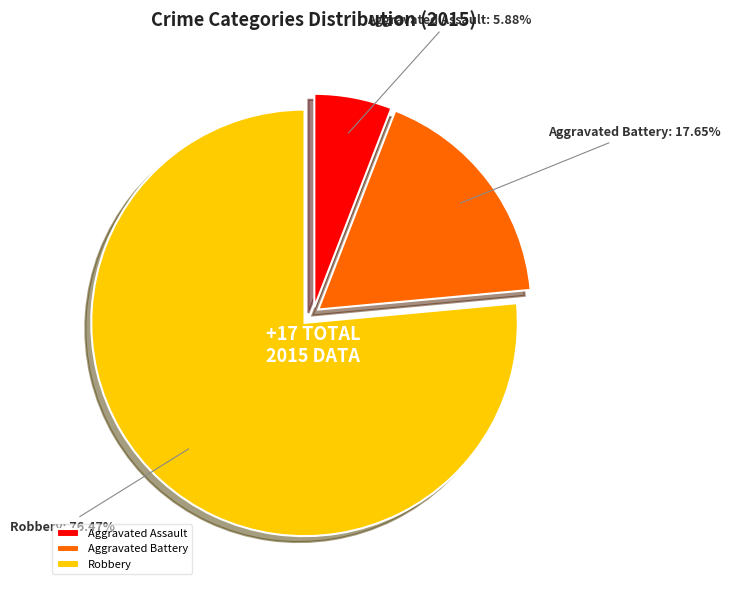

To the nearest percent, what is the combined percentage of Robbery and Aggravated Assault?

82%